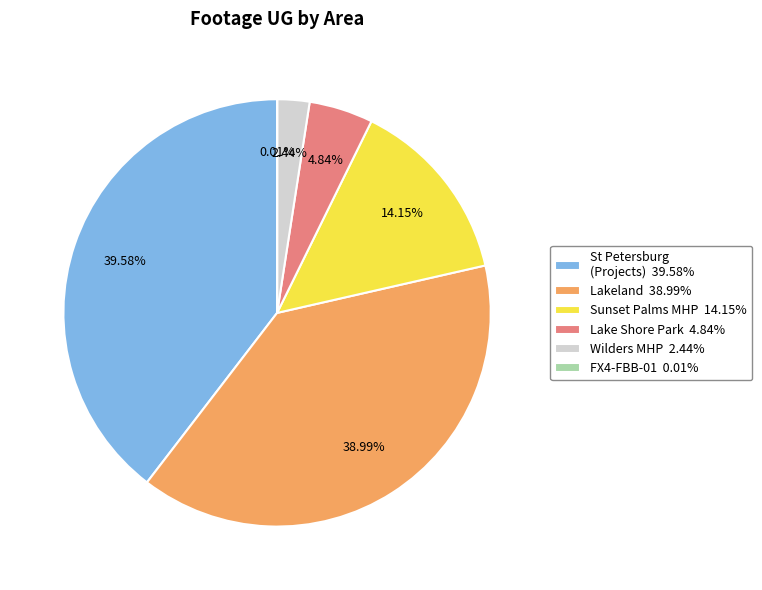

What is the largest slice in the pie chart?

St Petersburg (Projects) 39.58%